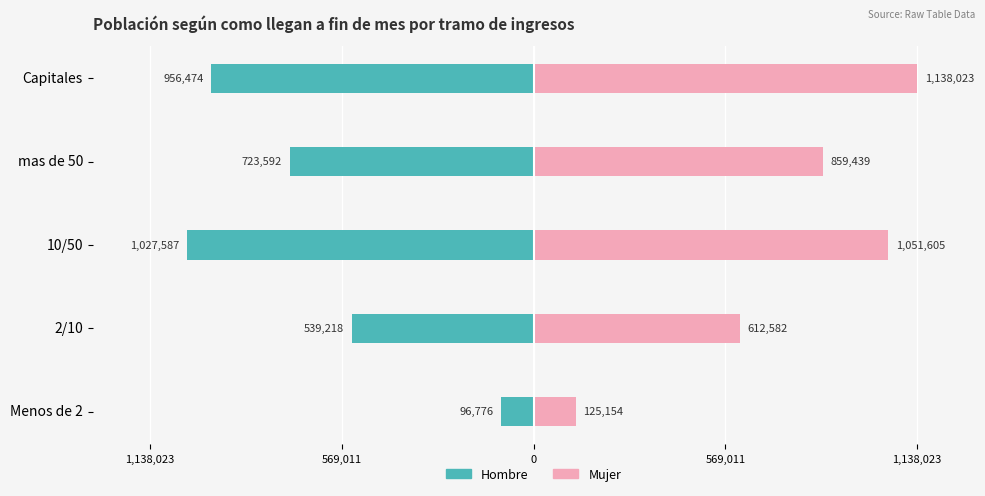

The value of Mujer at mas de 50 is 543695. True or false?

False